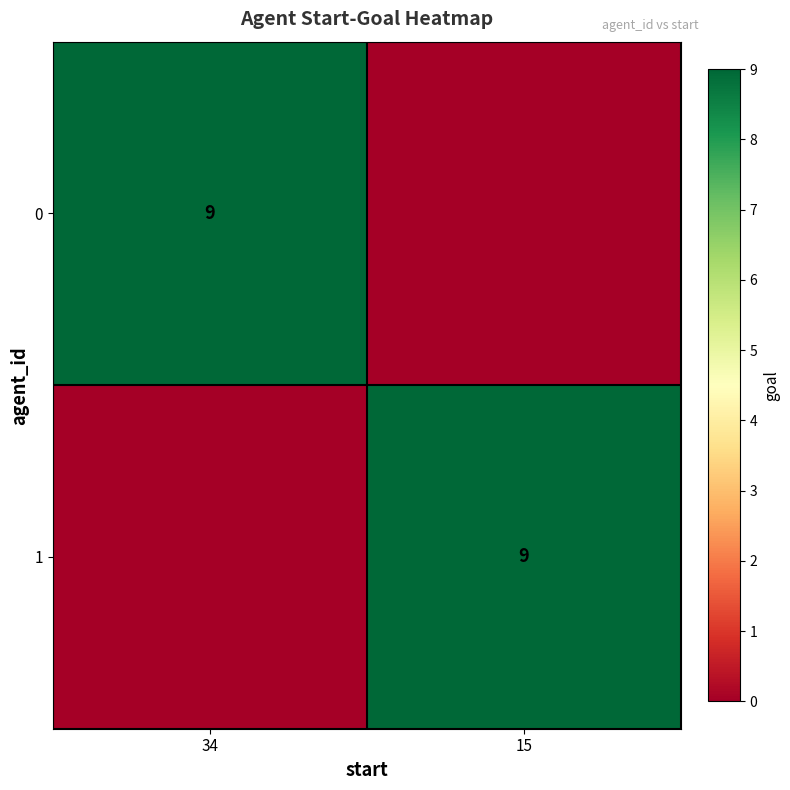

True or false: 1 has a value of 3 at 15.

False